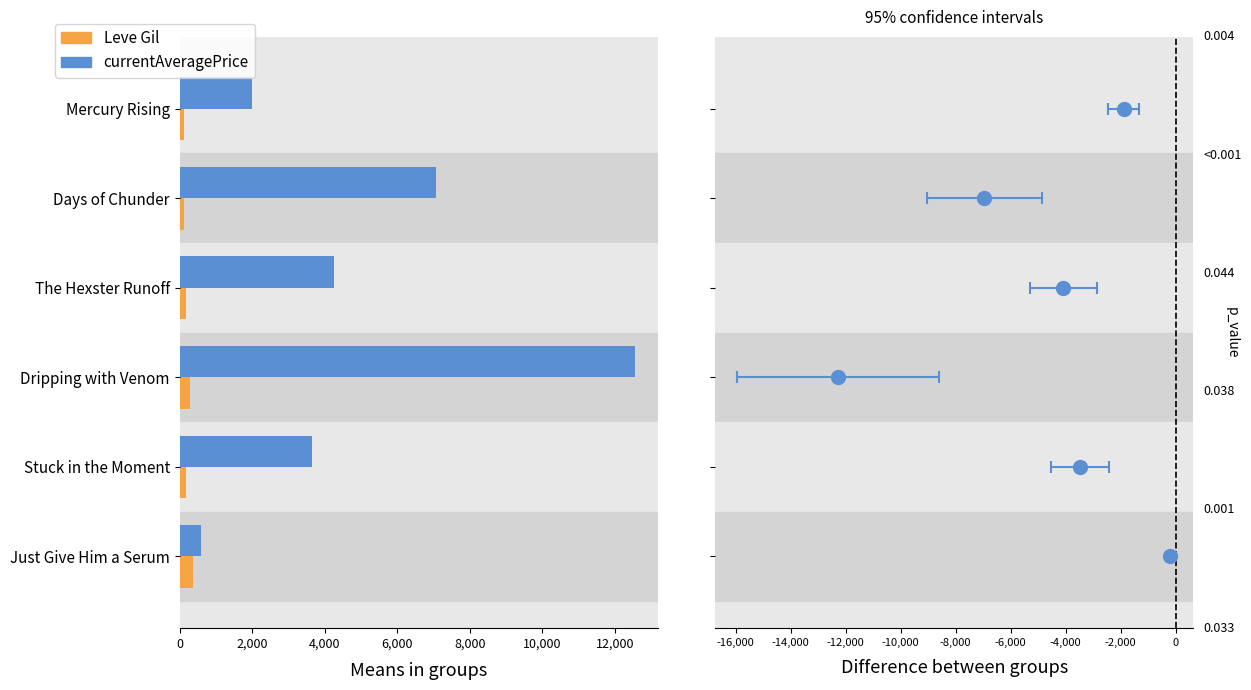

What is the average value of the currentAveragePrice series?

5017.0